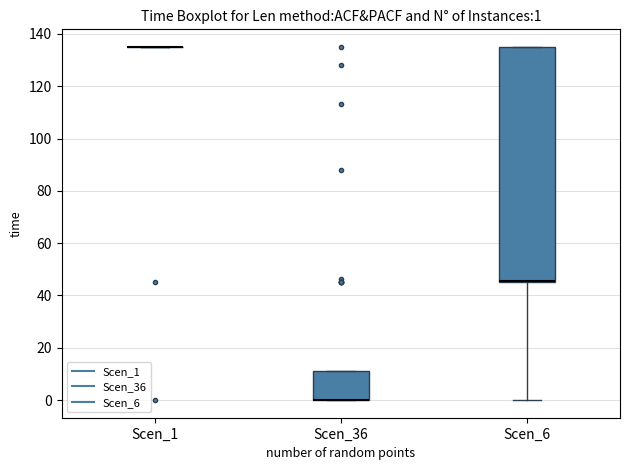

Comparing the boxes themselves (not the whiskers), which one is the tallest?

Scen_6